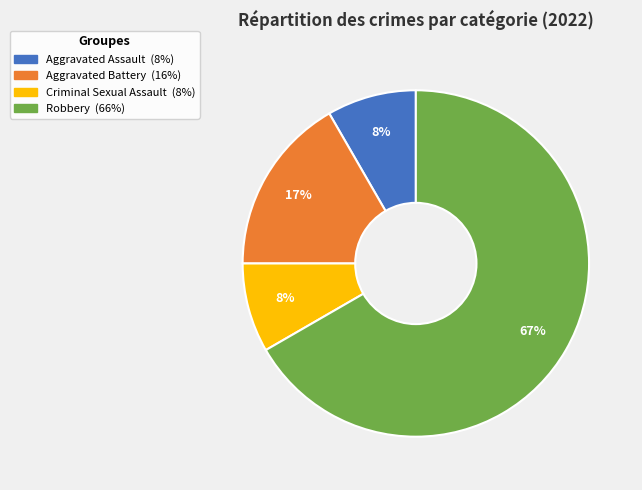

Which slice is the largest?

Robbery